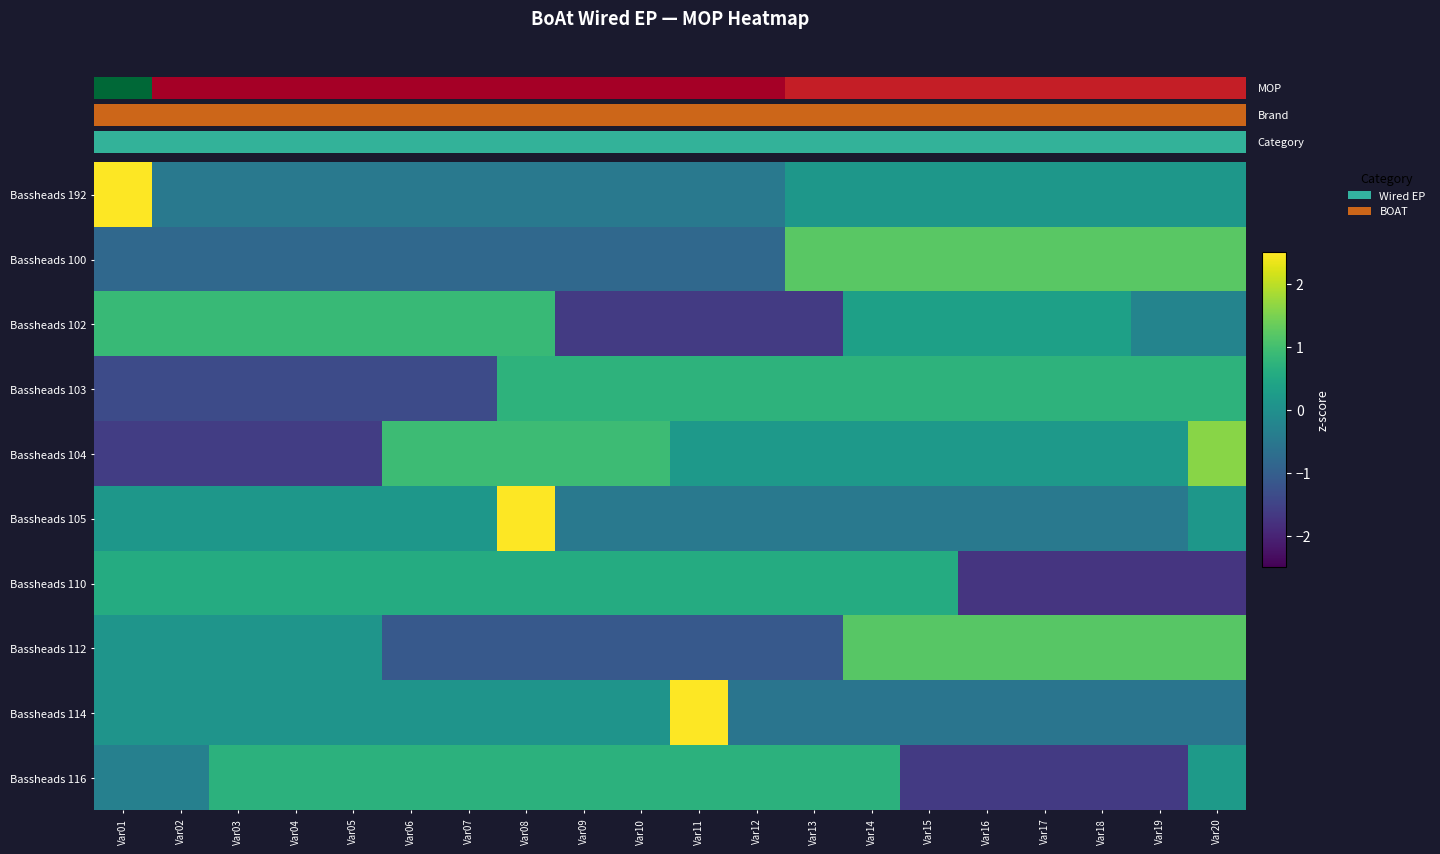

Reading left to right, extract all data points from this chart.

Bassheads 192: Var01=4.2	Var02=-0.5	Var03=-0.5	Var04=-0.5	Var05=-0.5	Var06=-0.5	Var07=-0.5	Var08=-0.5	Var09=-0.5	Var10=-0.5	Var11=-0.5	Var12=-0.5	Var13=0.1	Var14=0.1	Var15=0.1	Var16=0.1	Var17=0.1	Var18=0.1	Var19=0.1	Var20=0.1
Bassheads 100: Var01=-0.8	Var02=-0.8	Var03=-0.8	Var04=-0.8	Var05=-0.8	Var06=-0.8	Var07=-0.8	Var08=-0.8	Var09=-0.8	Var10=-0.8	Var11=-0.8	Var12=-0.8	Var13=1.2	Var14=1.2	Var15=1.2	Var16=1.2	Var17=1.2	Var18=1.2	Var19=1.2	Var20=1.2
Bassheads 102: Var01=0.9	Var02=0.9	Var03=0.9	Var04=0.9	Var05=0.9	Var06=0.9	Var07=0.9	Var08=0.9	Var09=-1.6	Var10=-1.6	Var11=-1.6	Var12=-1.6	Var13=-1.6	Var14=0.3	Var15=0.3	Var16=0.3	Var17=0.3	Var18=0.3	Var19=-0.2	Var20=-0.2
Bassheads 103: Var01=-1.4	Var02=-1.4	Var03=-1.4	Var04=-1.4	Var05=-1.4	Var06=-1.4	Var07=-1.4	Var08=0.7	Var09=0.7	Var10=0.7	Var11=0.7	Var12=0.7	Var13=0.7	Var14=0.7	Var15=0.7	Var16=0.7	Var17=0.7	Var18=0.7	Var19=0.7	Var20=0.7
Bassheads 104: Var01=-1.6	Var02=-1.6	Var03=-1.6	Var04=-1.6	Var05=-1.6	Var06=0.9	Var07=0.9	Var08=0.9	Var09=0.9	Var10=0.9	Var11=0.2	Var12=0.2	Var13=0.2	Var14=0.2	Var15=0.2	Var16=0.2	Var17=0.2	Var18=0.2	Var19=0.2	Var20=1.6
Bassheads 105: Var01=0.1	Var02=0.1	Var03=0.1	Var04=0.1	Var05=0.1	Var06=0.1	Var07=0.1	Var08=4.2	Var09=-0.5	Var10=-0.5	Var11=-0.5	Var12=-0.5	Var13=-0.5	Var14=-0.5	Var15=-0.5	Var16=-0.5	Var17=-0.5	Var18=-0.5	Var19=-0.5	Var20=0.1
Bassheads 110: Var01=0.6	Var02=0.6	Var03=0.6	Var04=0.6	Var05=0.6	Var06=0.6	Var07=0.6	Var08=0.6	Var09=0.6	Var10=0.6	Var11=0.6	Var12=0.6	Var13=0.6	Var14=0.6	Var15=0.6	Var16=-1.7	Var17=-1.7	Var18=-1.7	Var19=-1.7	Var20=-1.7
Bassheads 112: Var01=0.1	Var02=0.1	Var03=0.1	Var04=0.1	Var05=0.1	Var06=-1.1	Var07=-1.1	Var08=-1.1	Var09=-1.1	Var10=-1.1	Var11=-1.1	Var12=-1.1	Var13=-1.1	Var14=1.2	Var15=1.2	Var16=1.2	Var17=1.2	Var18=1.2	Var19=1.2	Var20=1.2
Bassheads 114: Var01=0.1	Var02=0.1	Var03=0.1	Var04=0.1	Var05=0.1	Var06=0.1	Var07=0.1	Var08=0.1	Var09=0.1	Var10=0.1	Var11=4.1	Var12=-0.6	Var13=-0.6	Var14=-0.6	Var15=-0.6	Var16=-0.6	Var17=-0.6	Var18=-0.6	Var19=-0.6	Var20=-0.6
Bassheads 116: Var01=-0.3	Var02=-0.3	Var03=0.7	Var04=0.7	Var05=0.7	Var06=0.7	Var07=0.7	Var08=0.7	Var09=0.7	Var10=0.7	Var11=0.7	Var12=0.7	Var13=0.7	Var14=0.7	Var15=-1.6	Var16=-1.6	Var17=-1.6	Var18=-1.6	Var19=-1.6	Var20=0.2